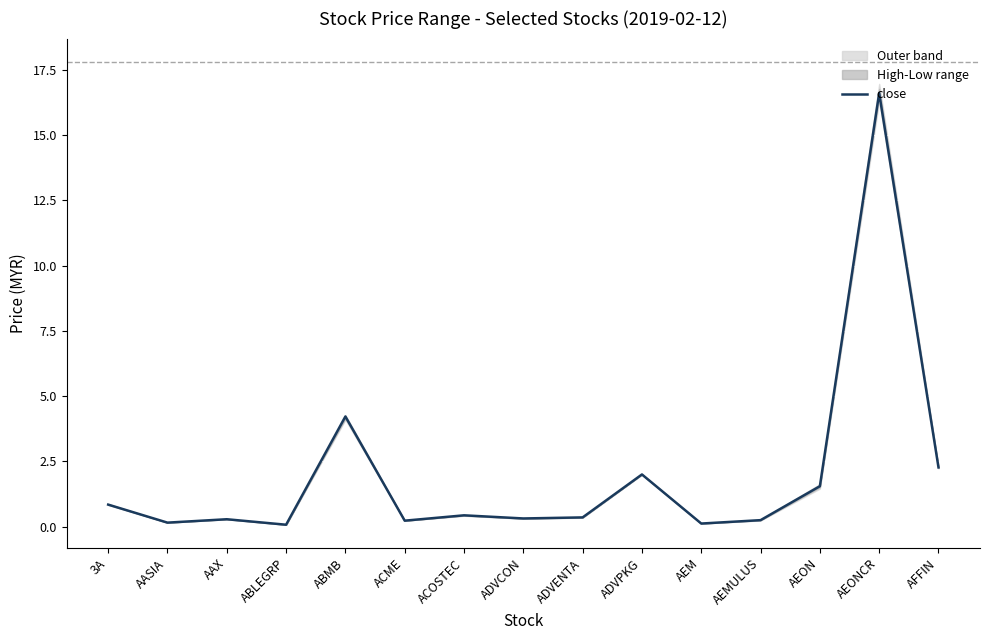

Reading left to right, extract all data points from this chart.

3A=0.8	AASIA=0.2	AAX=0.3	ABLEGRP=0.1	ABMB=4.2	ACME=0.2	ACOSTEC=0.4	ADVCON=0.3	ADVENTA=0.4	ADVPKG=2.0	AEM=0.1	AEMULUS=0.2	AEON=1.6	AEONCR=16.6	AFFIN=2.3